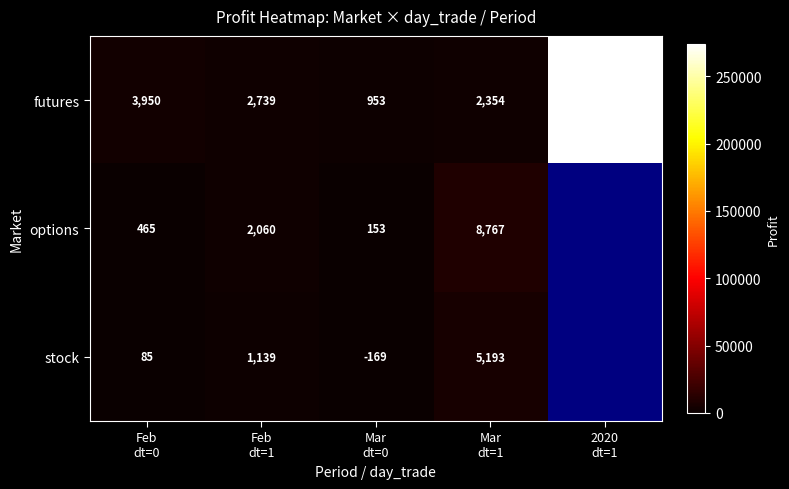

The futures series shows 953.0 at Mar dt=0. True or false?

True